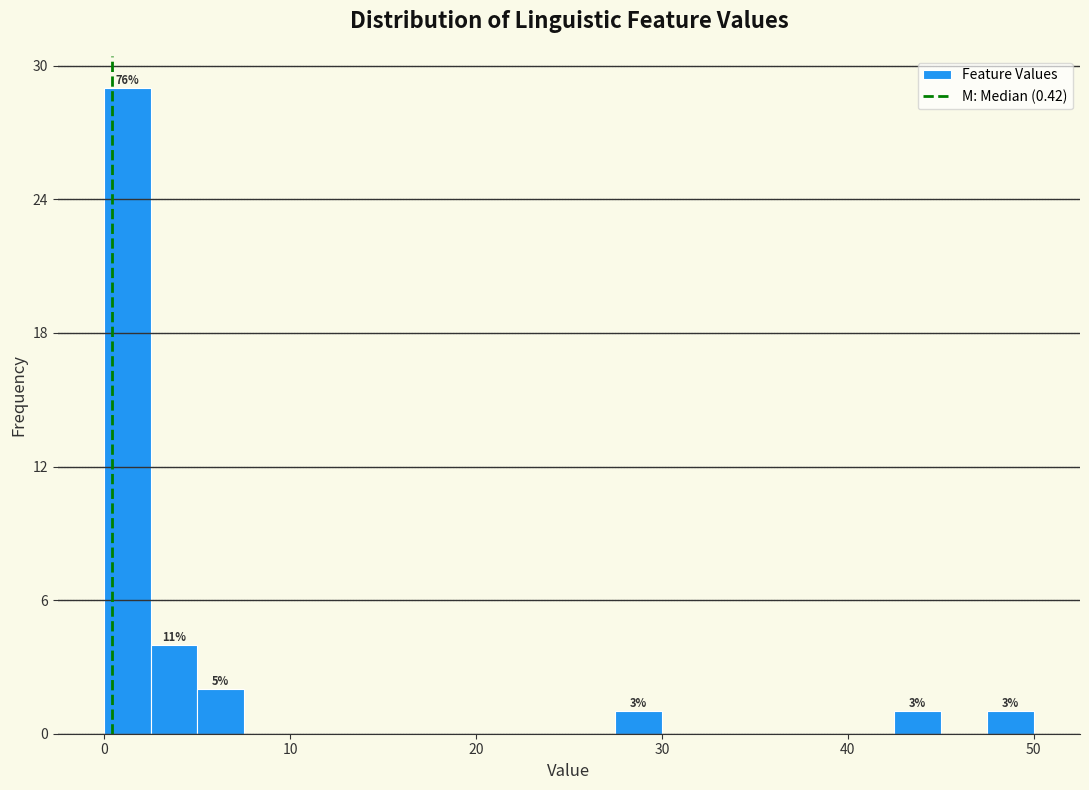

Read against the x-axis, roughly where is the centre of the tallest bar?

1